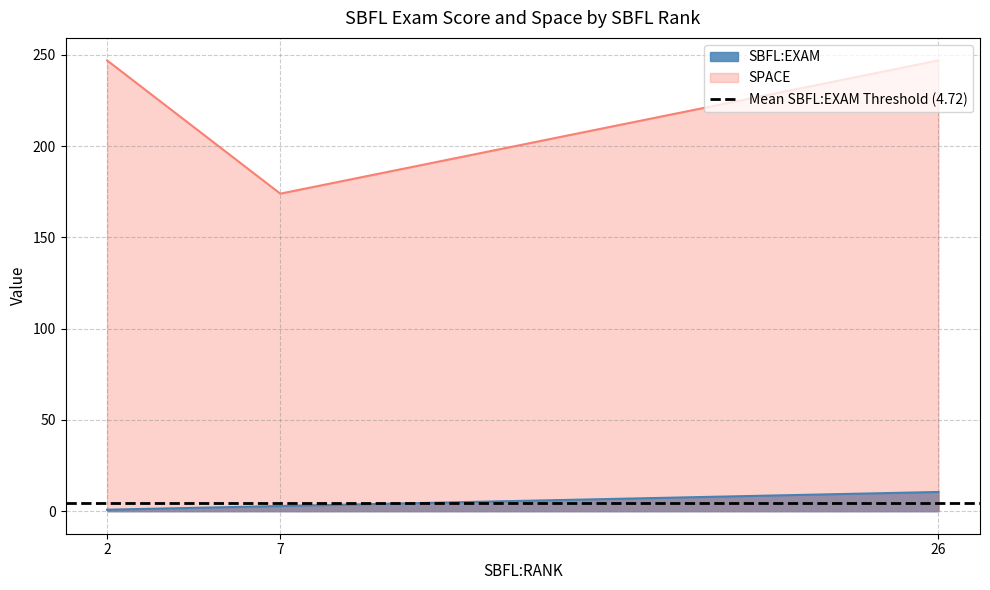

Is it true that SBFL:EXAM equals 1.2 at ID_226?

False